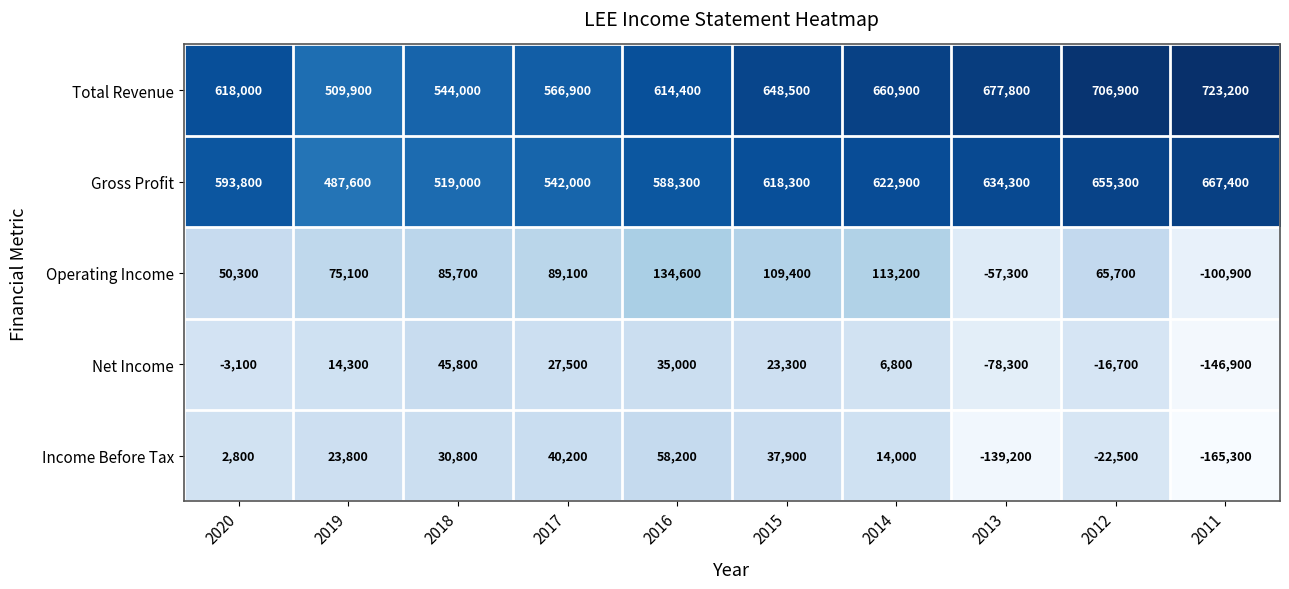

What is the spread (max minus min) of values at 2020?

621100